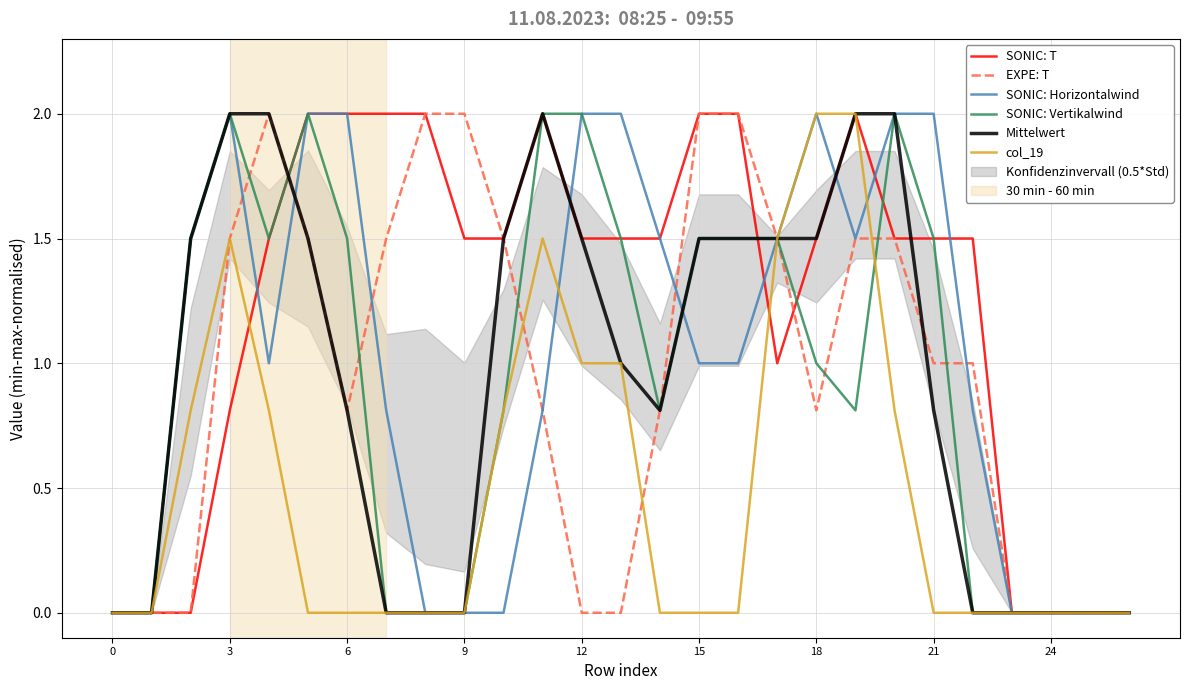

Is it true that Mittelwert equals 0.4 at 21?

False